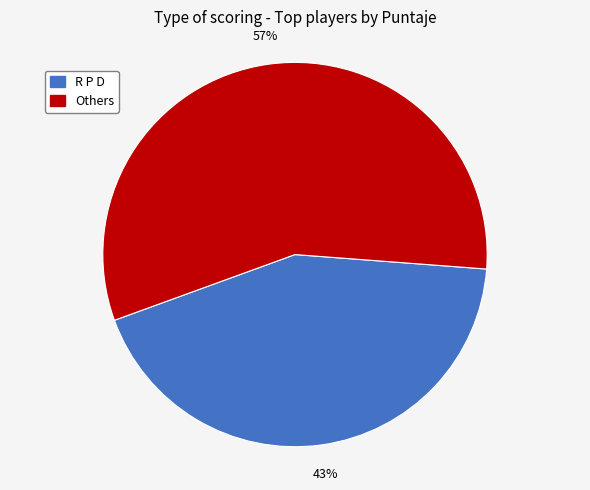

To the nearest percent, what is the average slice percentage?

50%